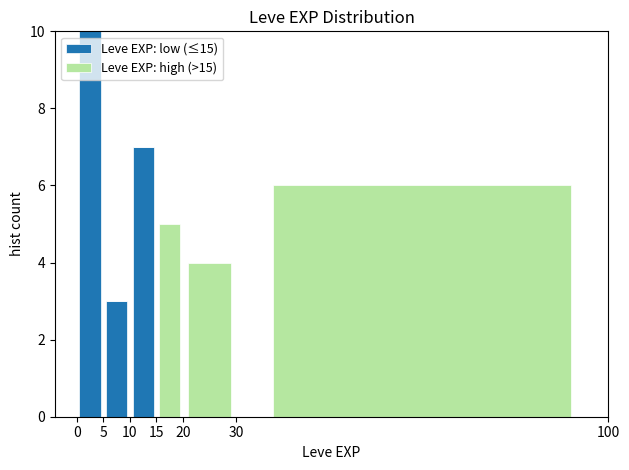

Reading left to right, transcribe this chart: for each stacked bar, give the range it covers on the x-axis and its total height. The values are not printed on the chart, so give them approximately, as read against the axis.

0 to 5: 10
5 to 10: 3
10 to 15: 7
15 to 20: 5
20 to 30: 4
30 to 100: 6